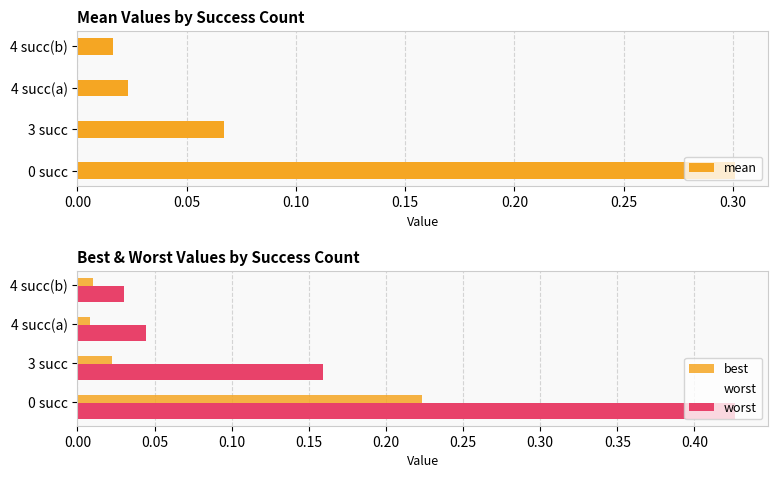

How many bars are there in each group?

3